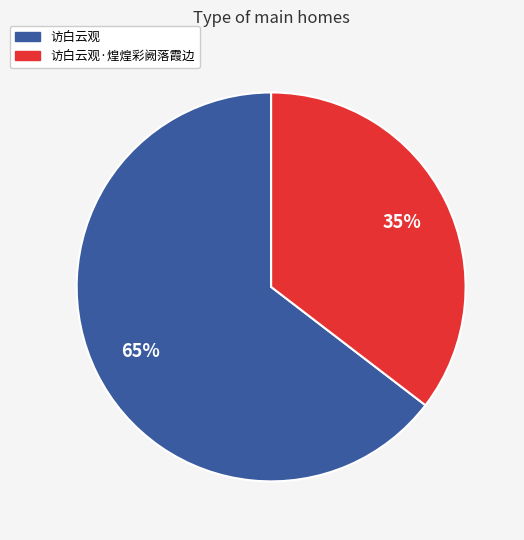

Is there any slice that represents more than half of the pie?

Yes